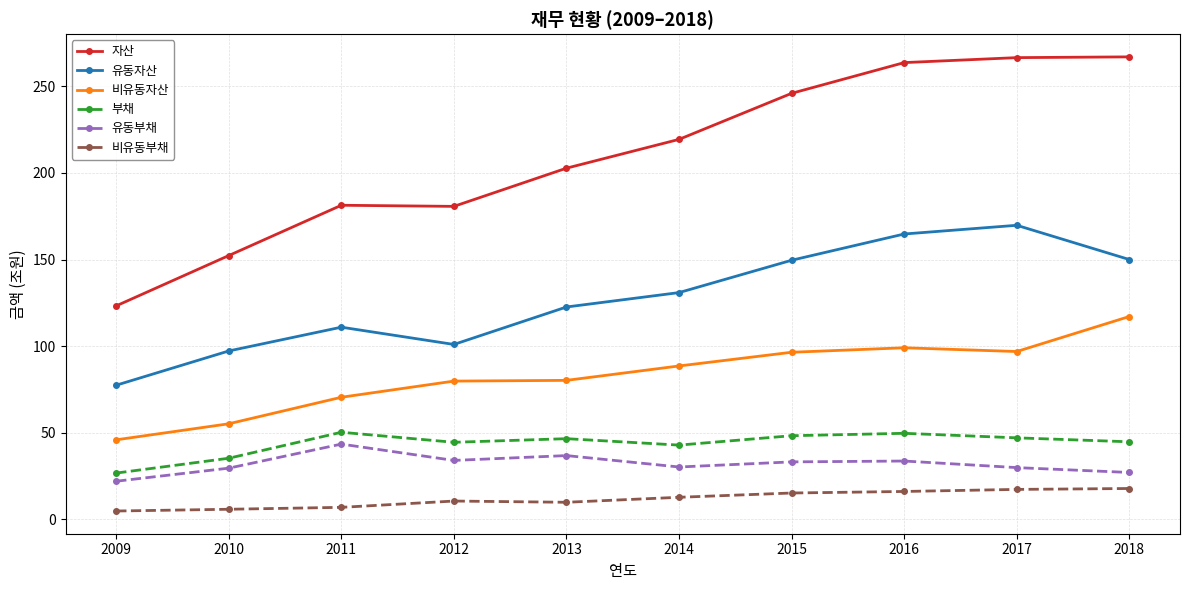

Is the value of 부채 at 2010 greater than the value of 유동자산 at 2009?

No